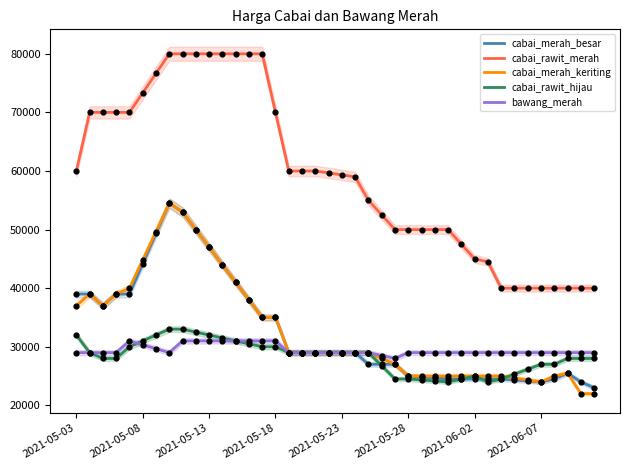

Which series has the largest total across all categories?

cabai_rawit_merah